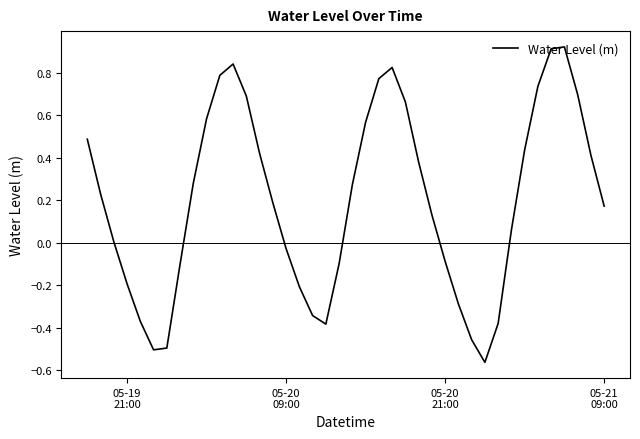

How many lines are shown in the chart?

1